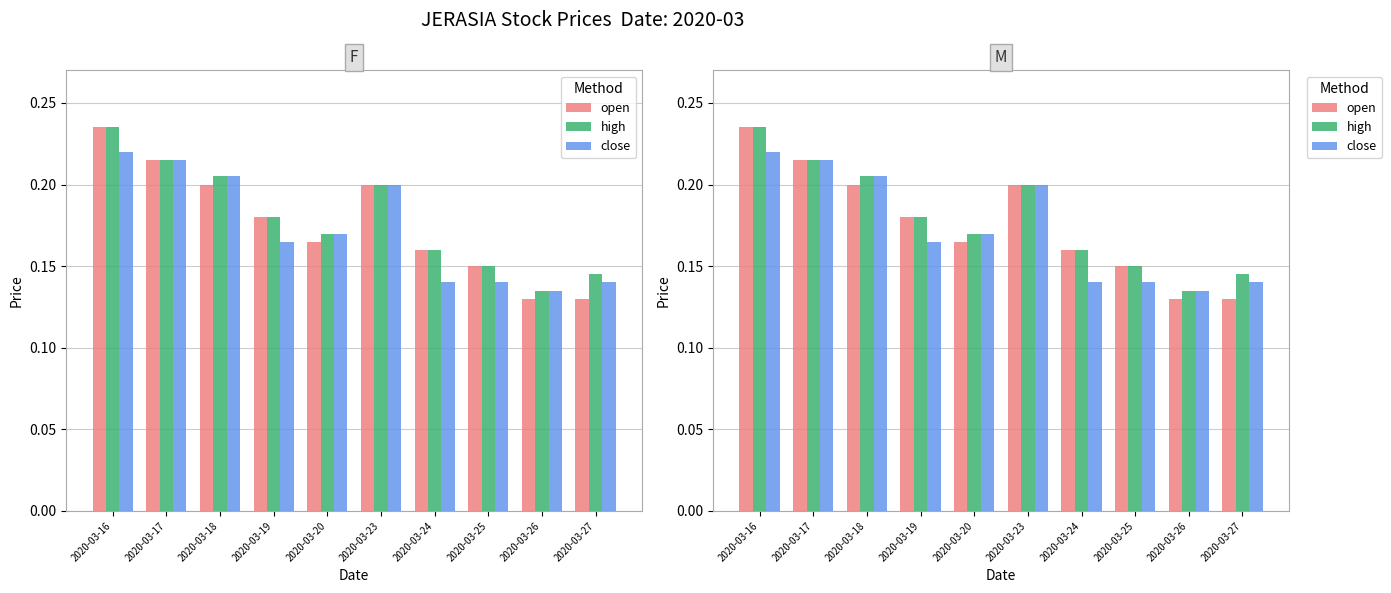

How many groups of bars are there?

10